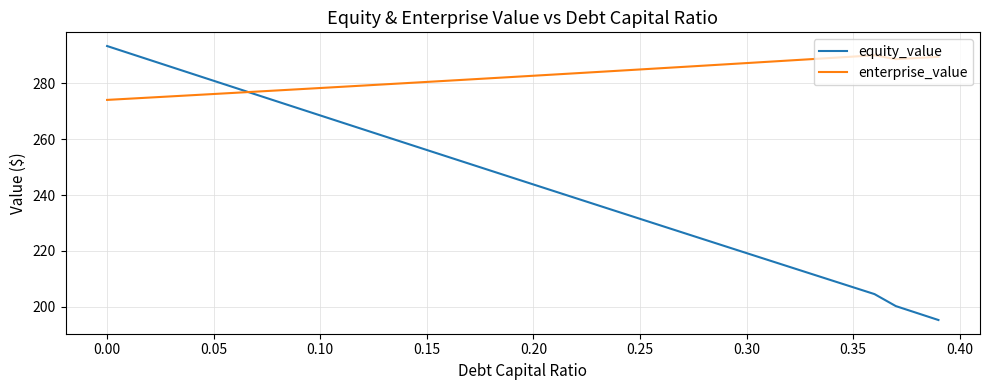

Which series has the largest range (max minus min)?

equity_value